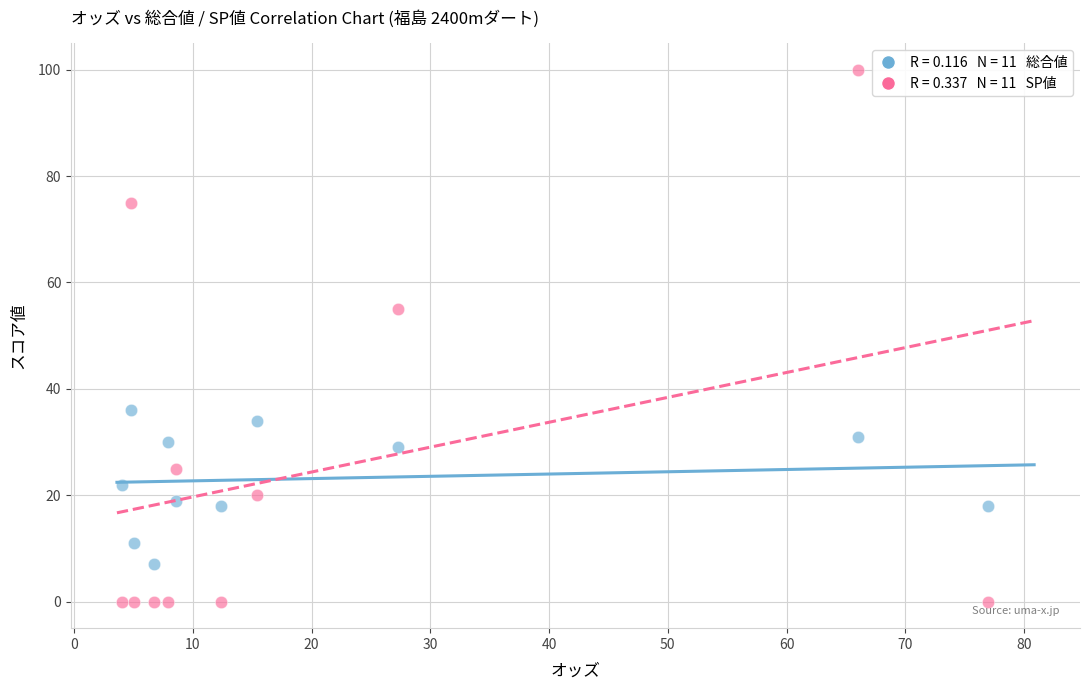

Across all data points, what is the range of Y values (max minus min)?

100